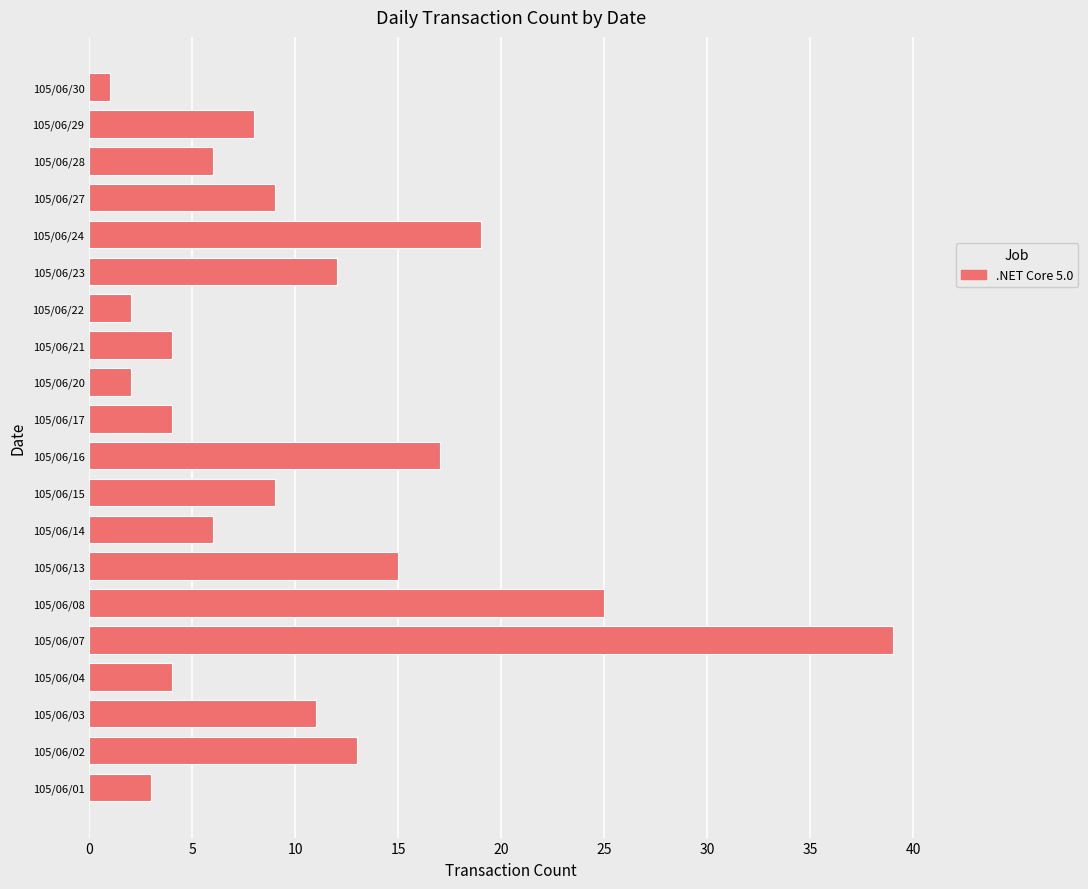

How many bars are there in total?

20